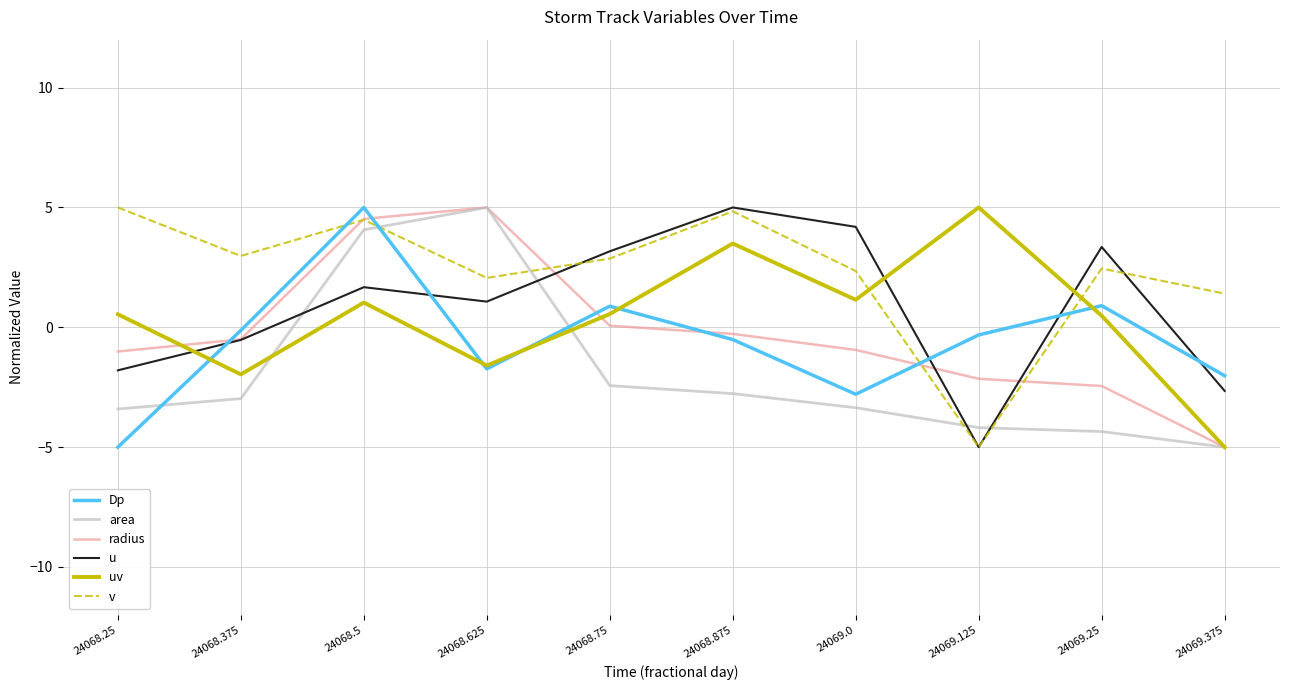

Where do uv and Dp first cross each other?

24068.25 and 24068.375